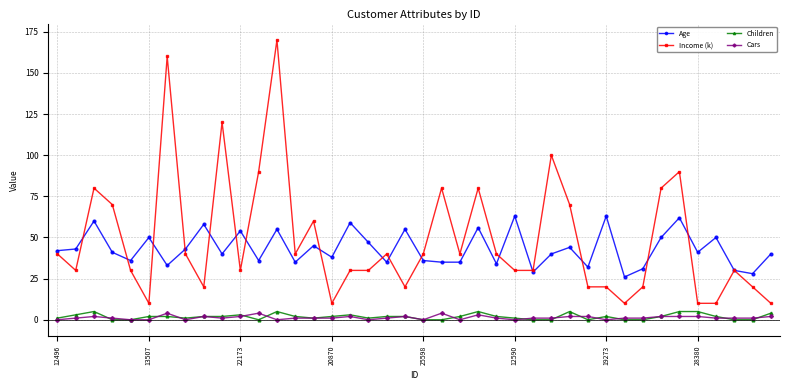

What is the difference between the maximum and second lowest values in the Children series?

5